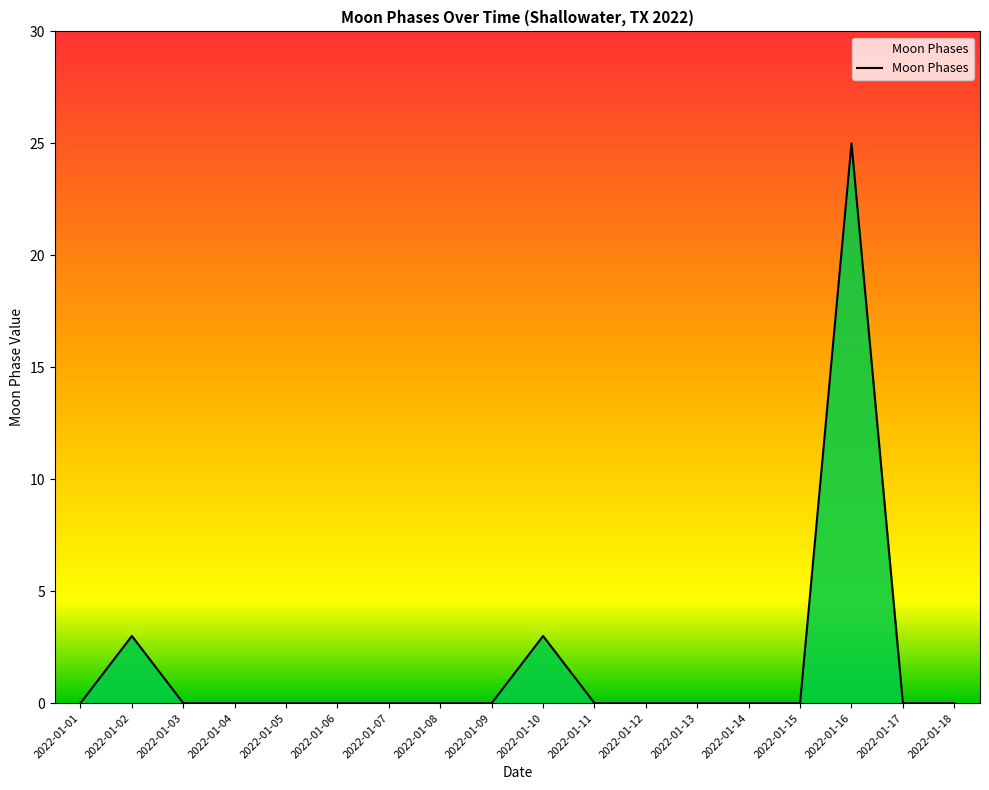

Which category has the highest value across all series?

2022-01-16